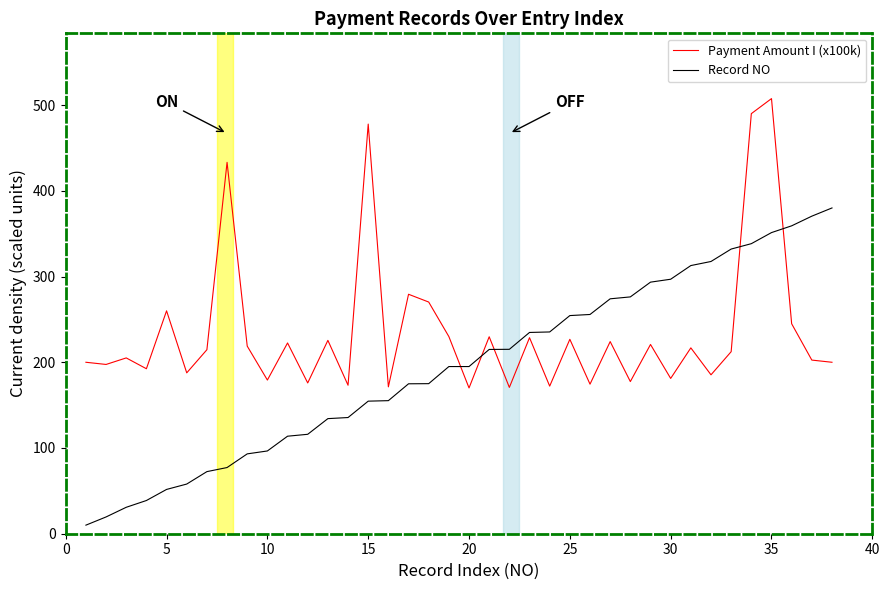

True or false: Record NO and Payment Amount I (x100k) intersect in this chart.

True